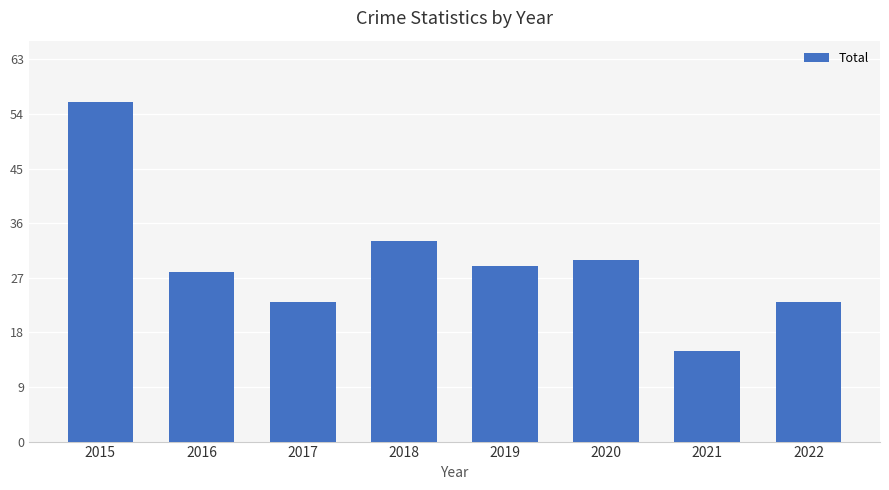

Which has a higher value, 2015 or 2018?

2015